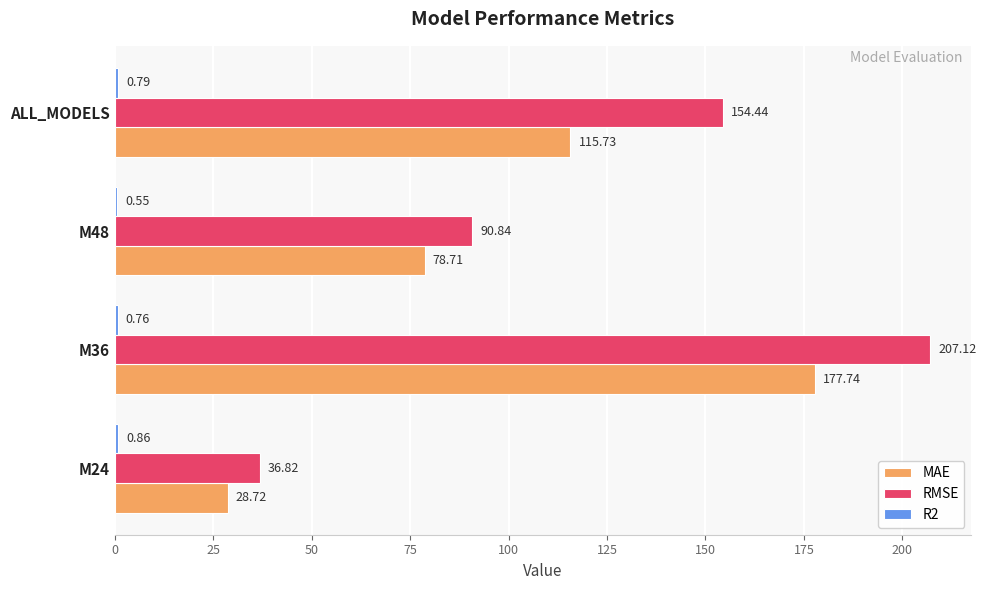

At which category is the sum across all series the highest?

M36